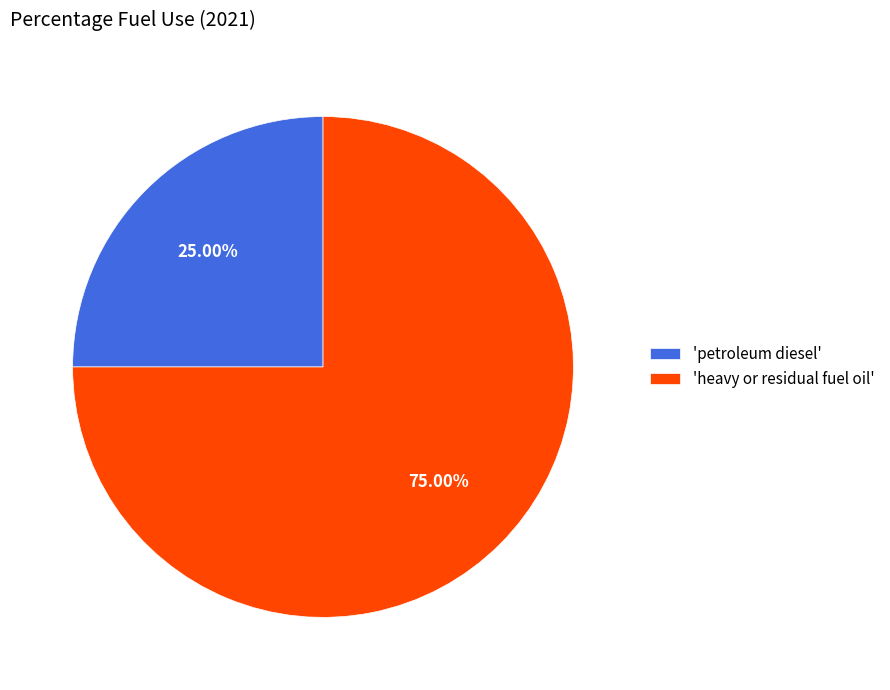

Which category has the biggest portion of the pie?

'heavy or residual fuel oil'